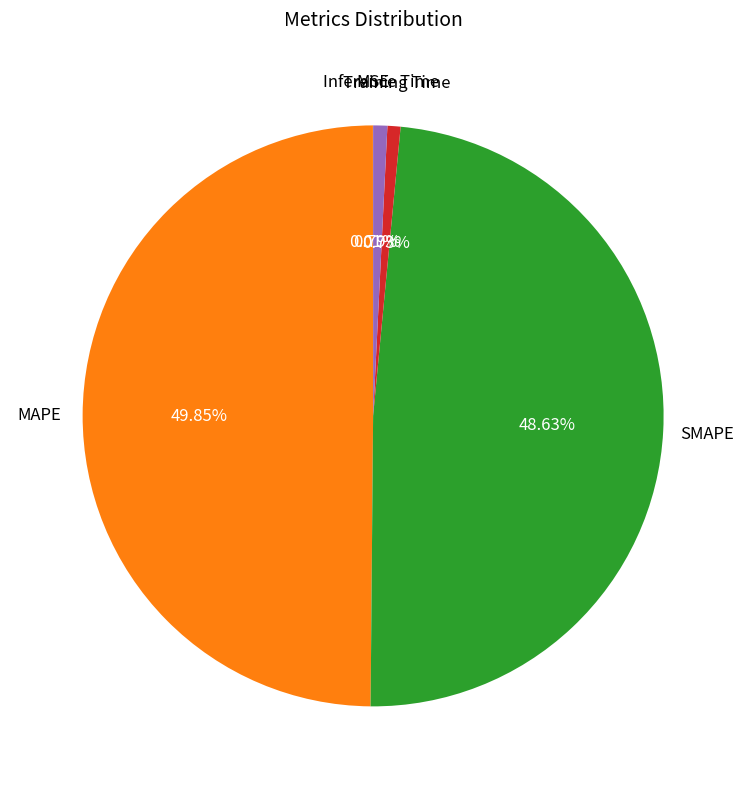

Is there a majority slice in this chart?

No